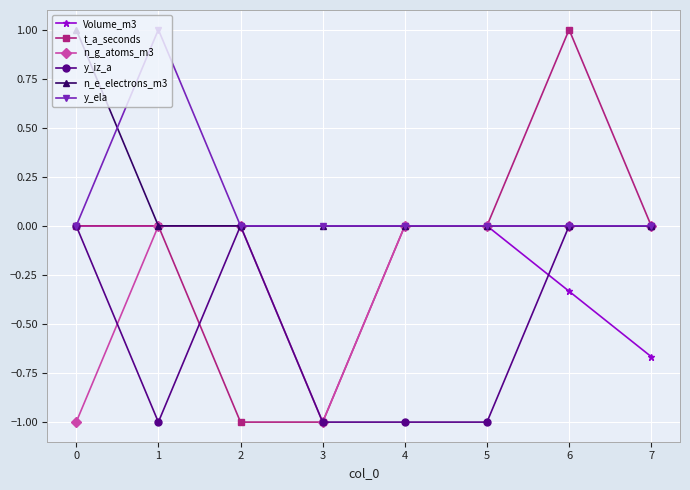

What is the total value across all series at 5?

-1.0